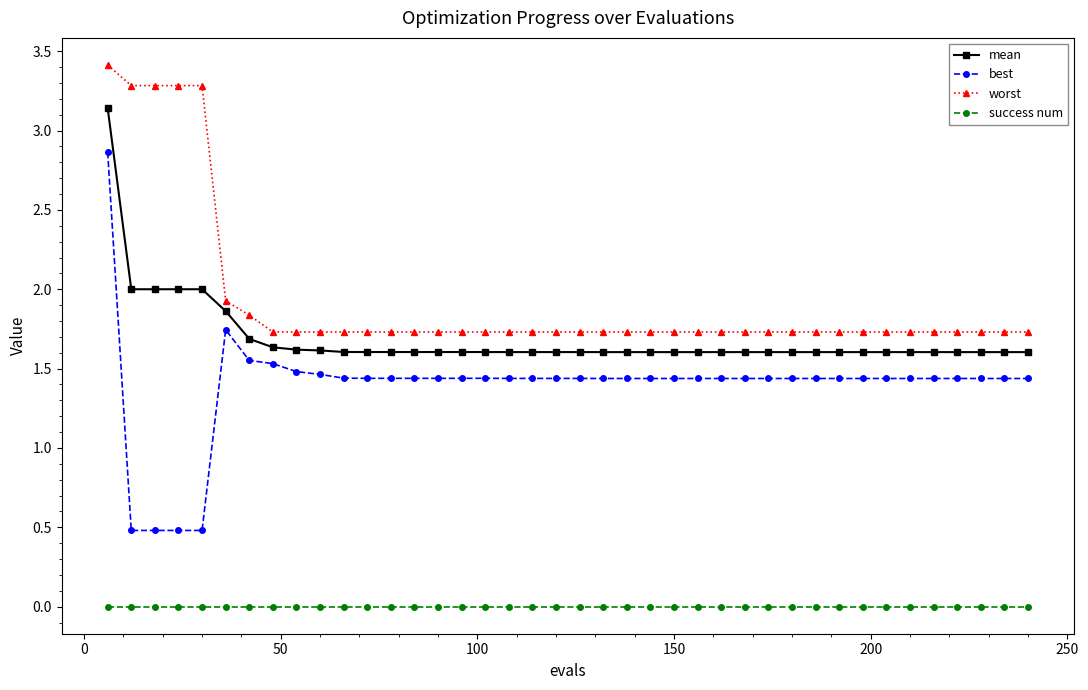

How many lines are shown in the chart?

4